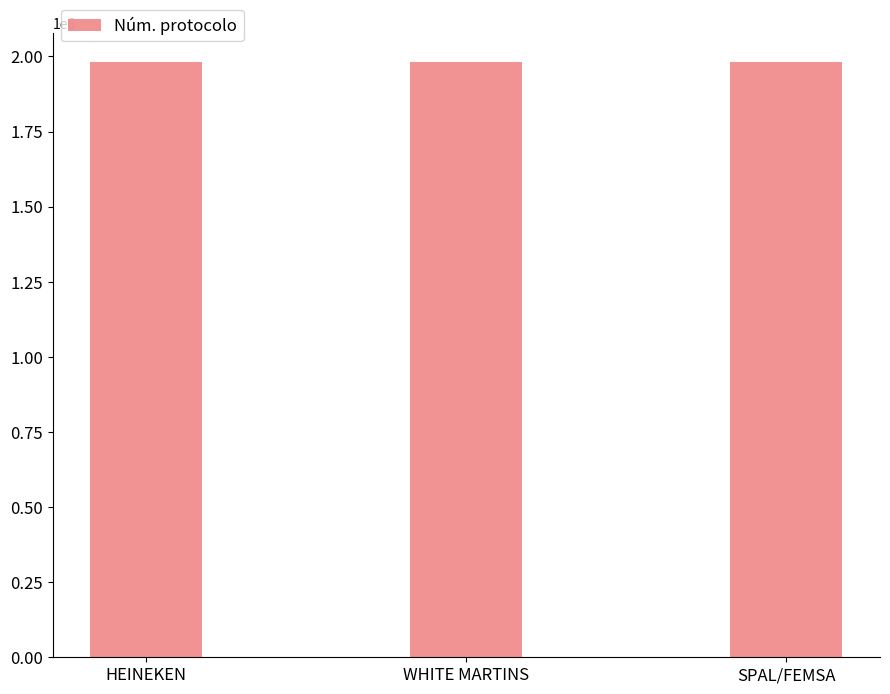

What is the difference between the maximum and minimum values?

3